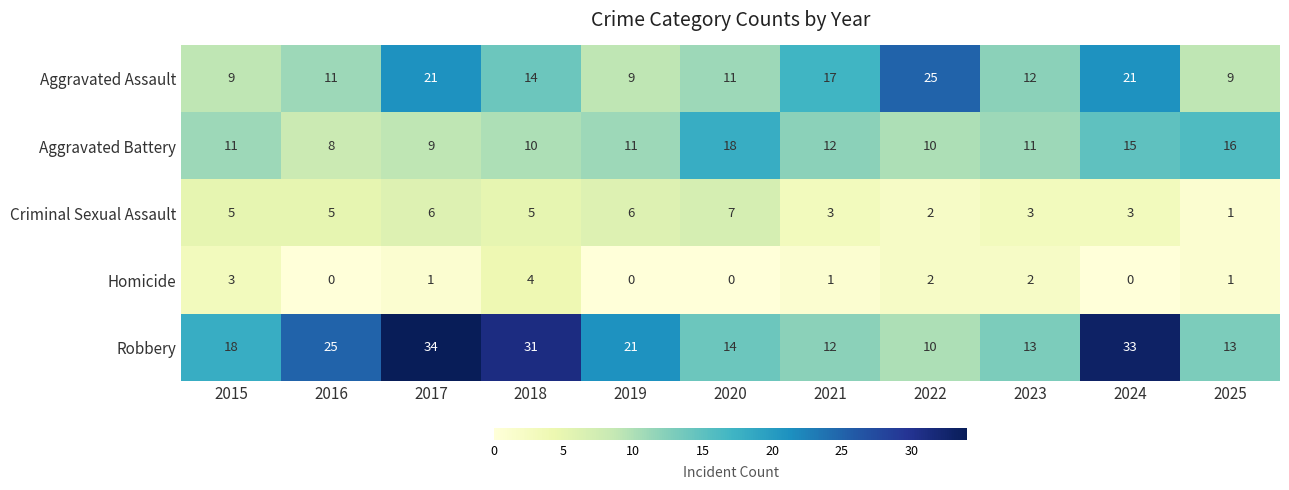

Read the Robbery value at 2019, to the nearest 10.

20